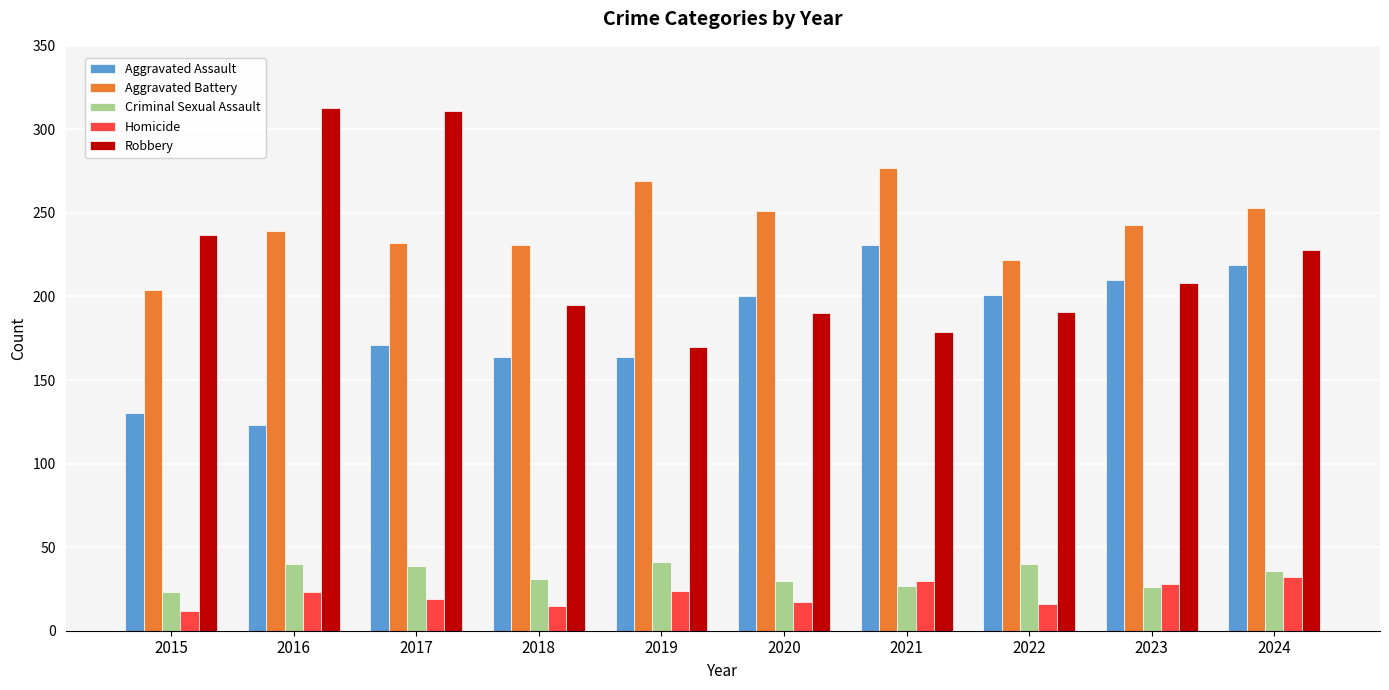

What is the minimum value shown in the chart?

12